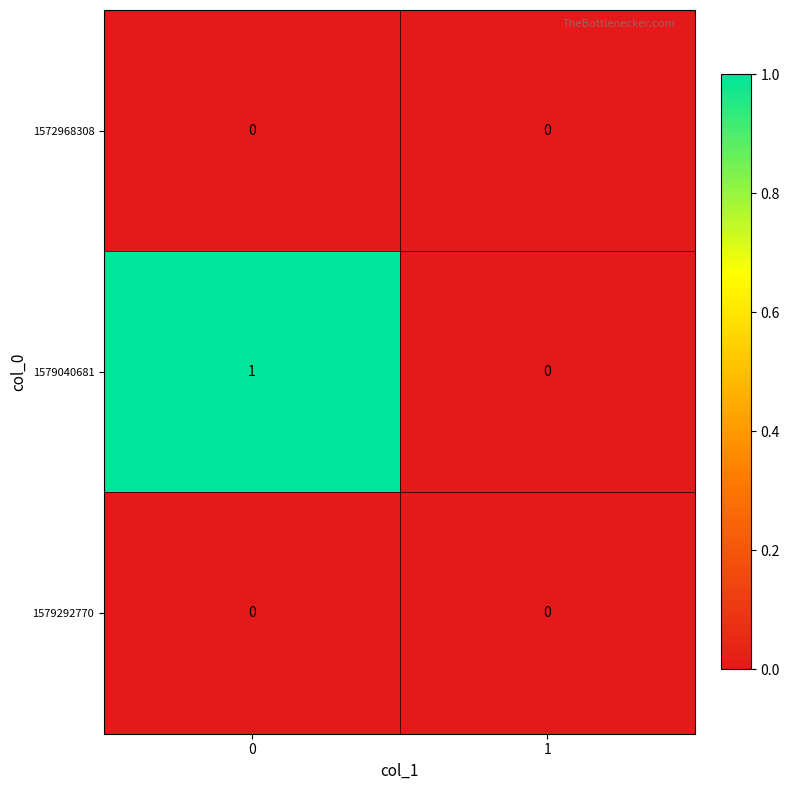

Reading left to right, what are all the values shown in this chart?

1572968308: 0=0	1=0
1579040681: 0=1	1=0
1579292770: 0=0	1=0